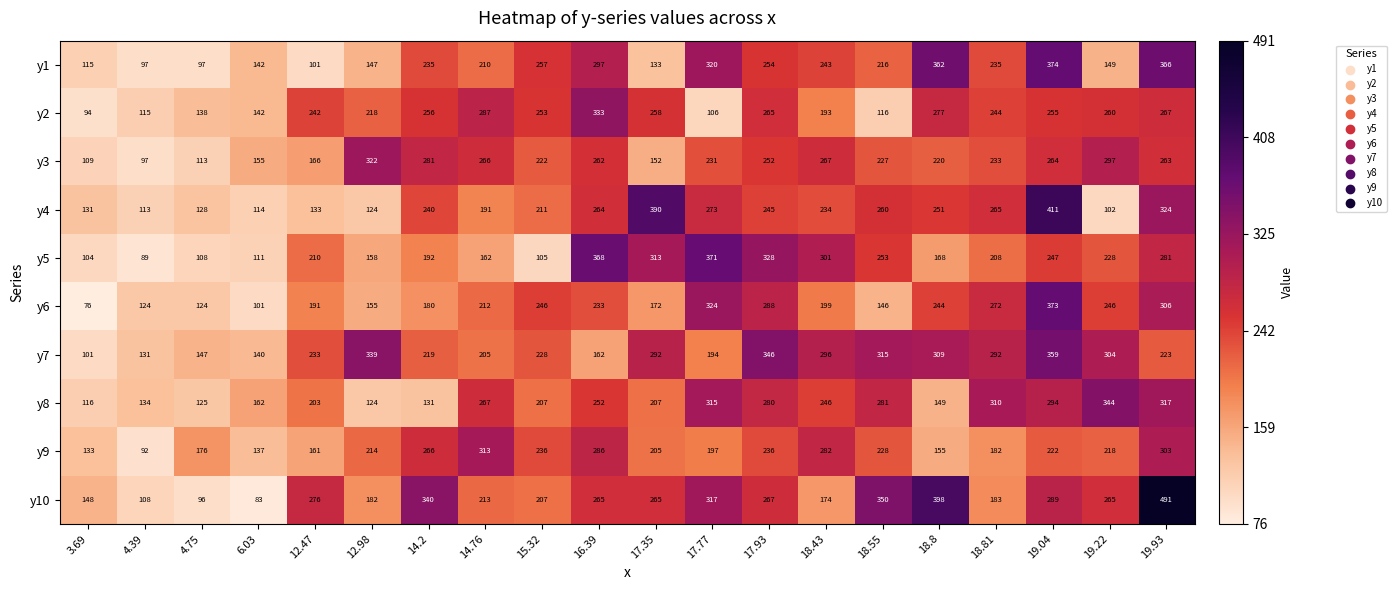

Which series has the largest range (max minus min)?

y10